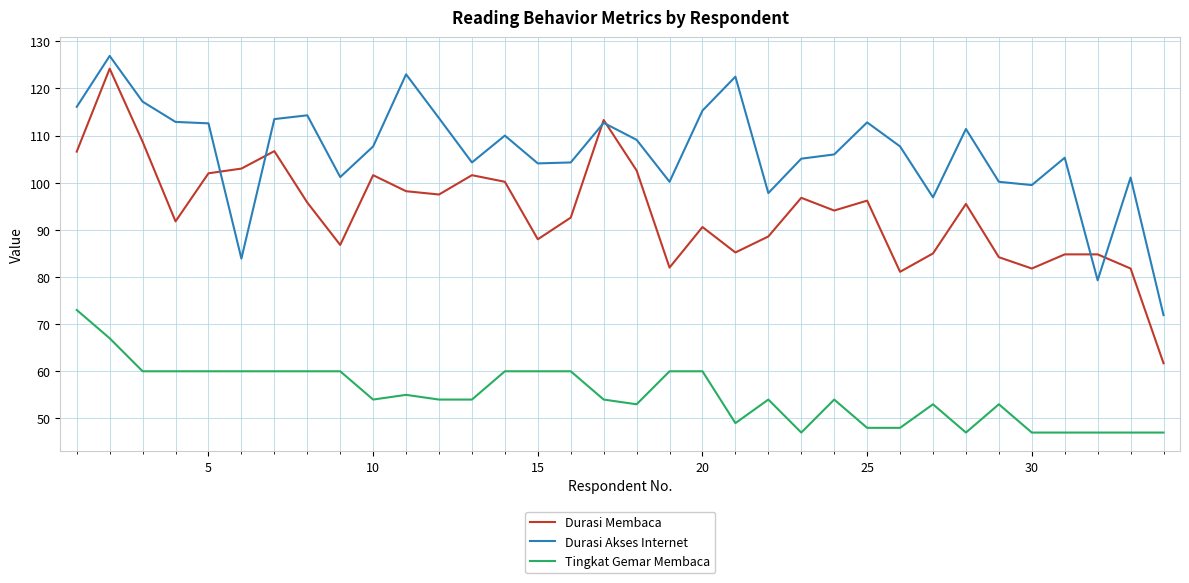

Which series has the widest spread of values?

Durasi Membaca